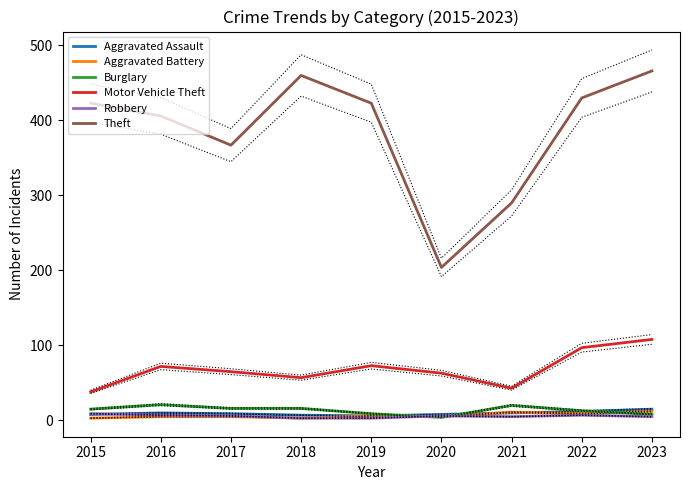

What is the value of the Robbery point at the 3rd from the left?

6